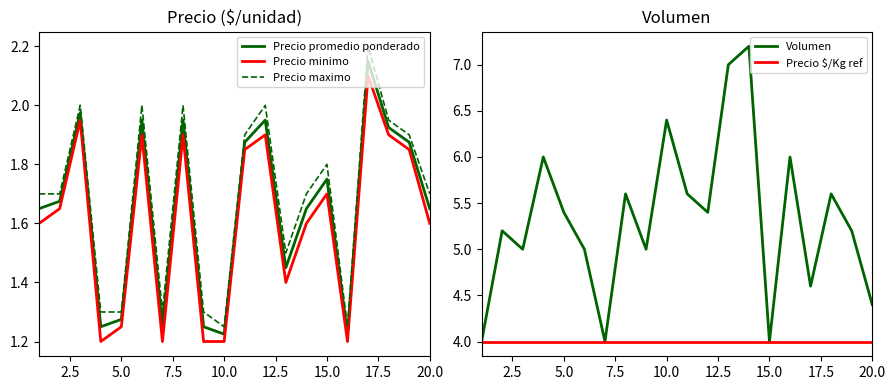

What is the lowest value of the Volumen series?

4.0